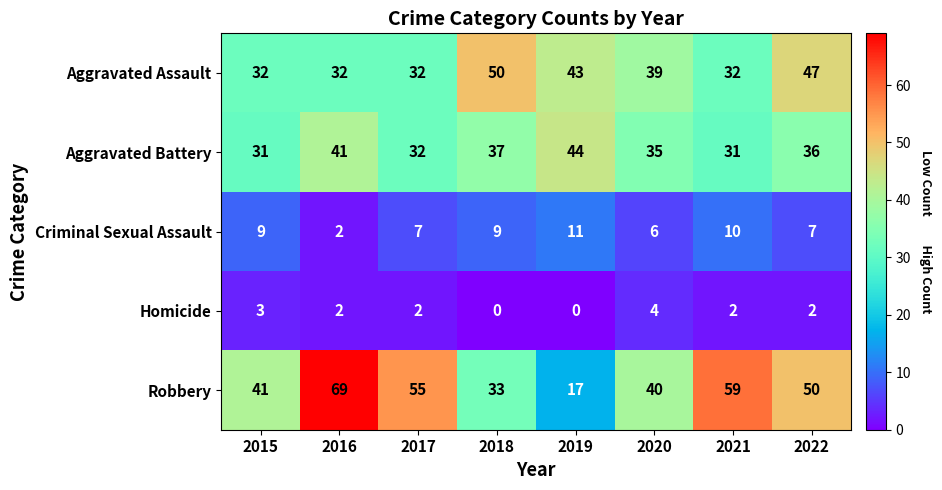

Which series has the largest range (max minus min)?

Robbery